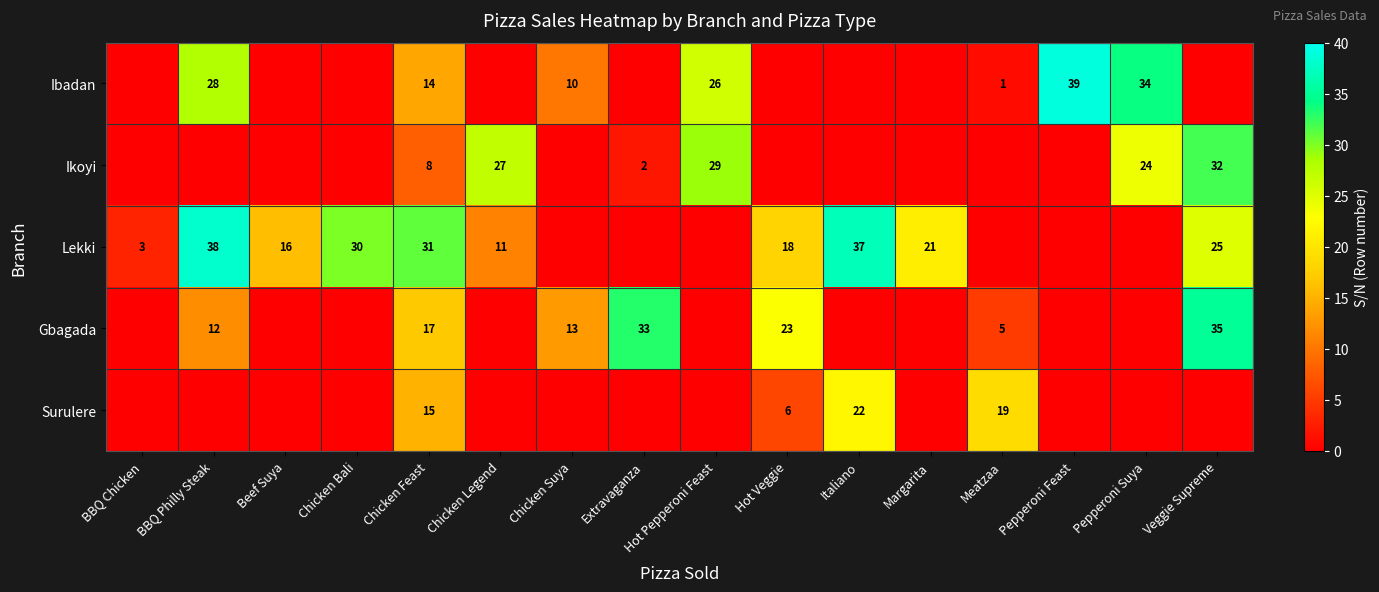

What is the difference between the highest and lowest values at Chicken Feast?

23